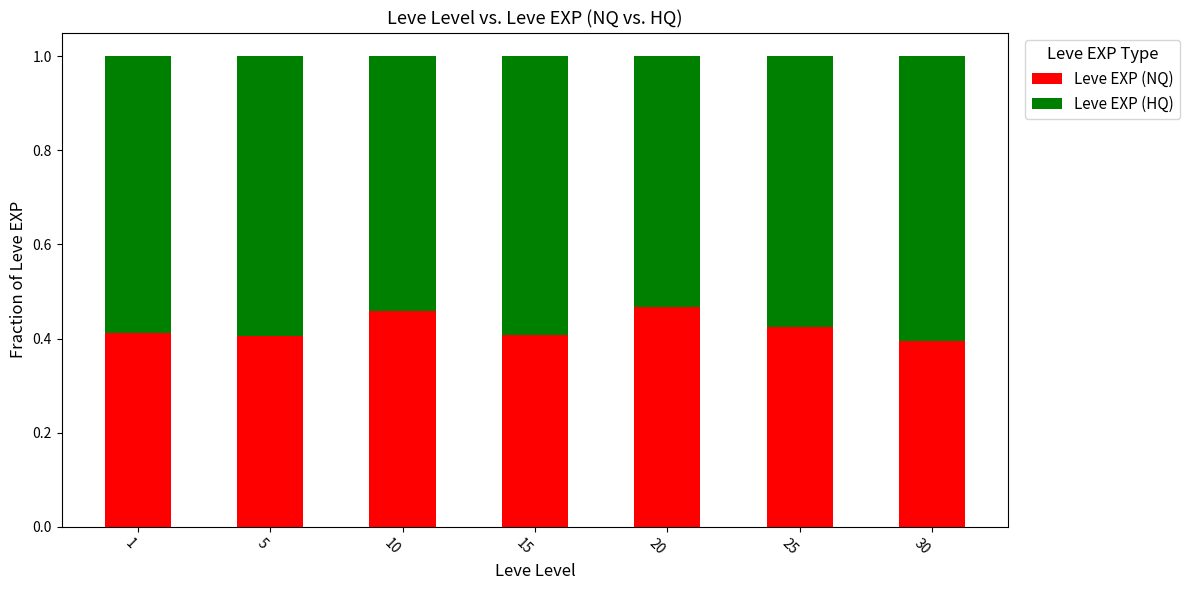

What is the sum of all Leve EXP (NQ) values?

3.0